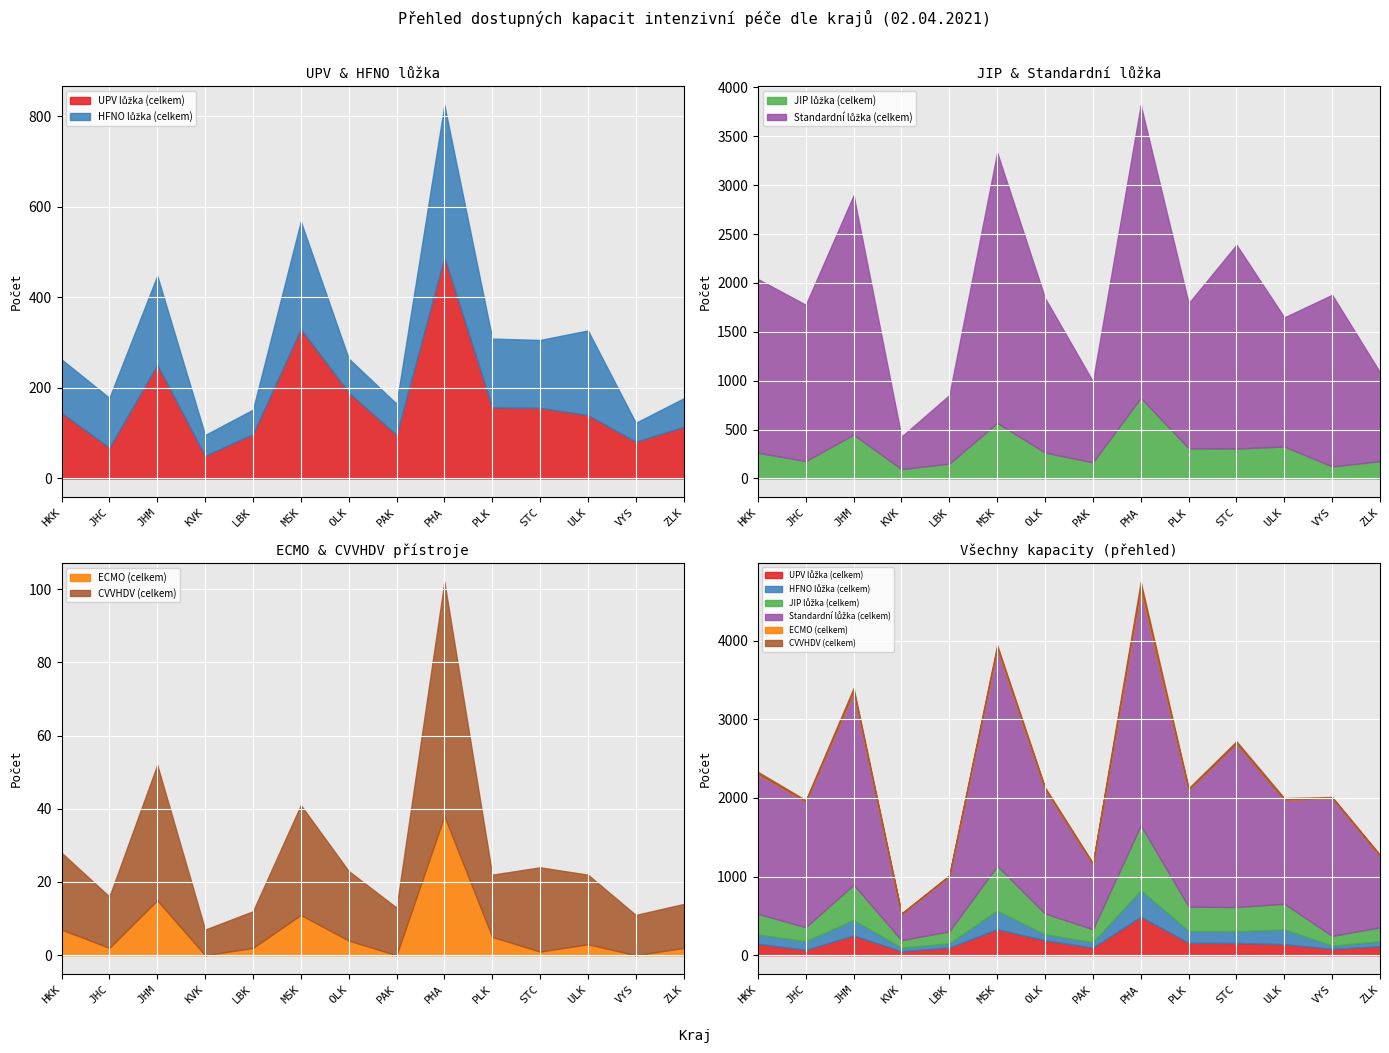

Where does the JIP lůžka (celkem) series first go above 265?

JHM